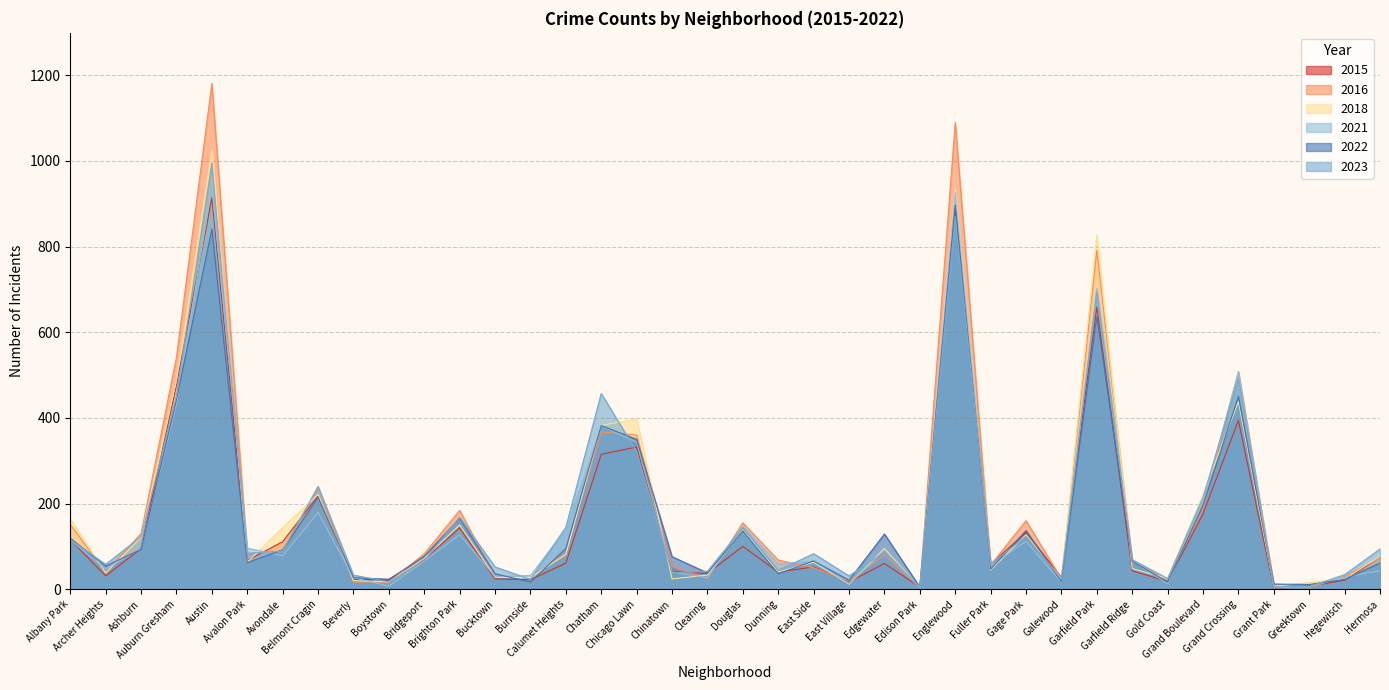

After their last crossing, which series has the higher values: 2023 or 2018?

2023